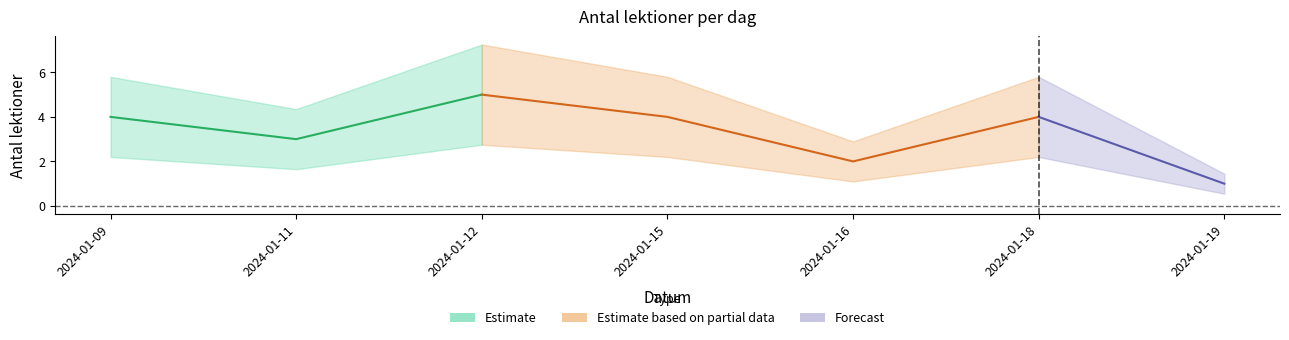

List the labels in order of value, largest first.

2024-01-12, 2024-01-09, 2024-01-15, 2024-01-18, 2024-01-11, 2024-01-16, 2024-01-19